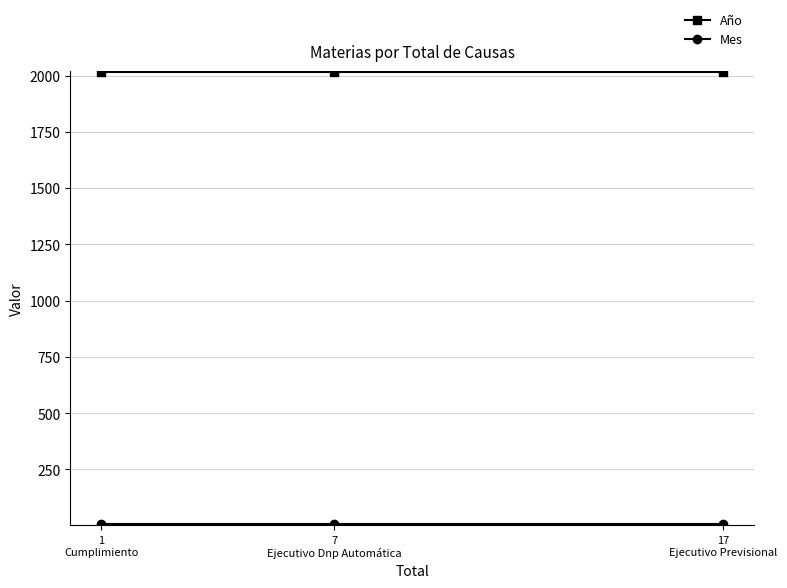

Is the value of Año at 17
Ejecutivo Previsional greater than the value of Mes at 1
Cumplimiento?

Yes